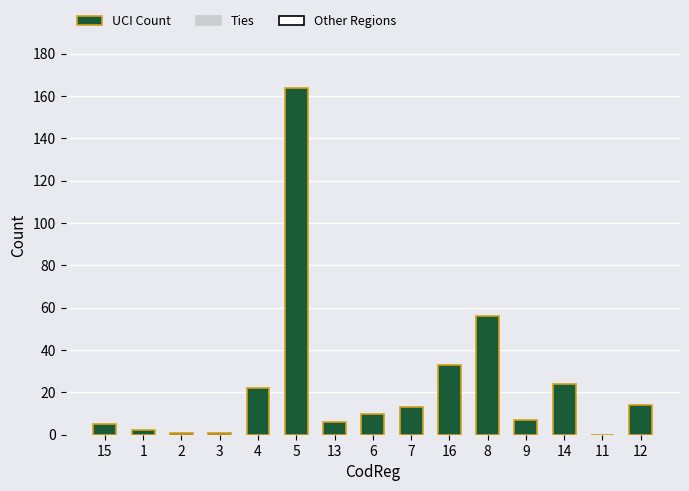

What is the sum of the values at 12 and 4?

36